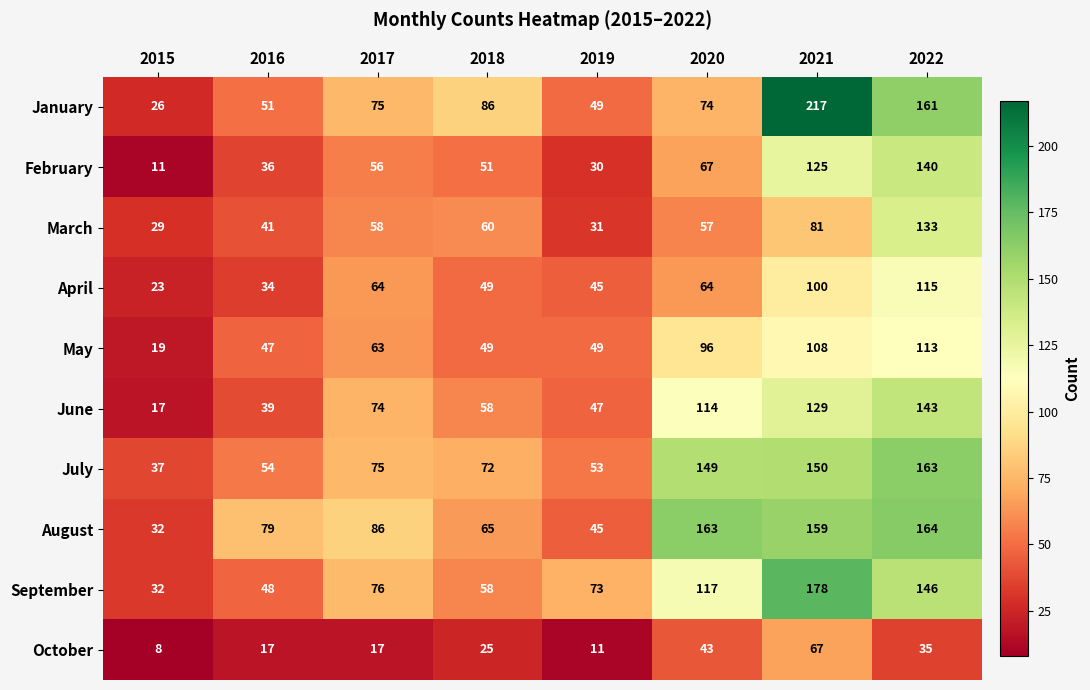

What is the difference between the second highest and second lowest values in the July series?

97